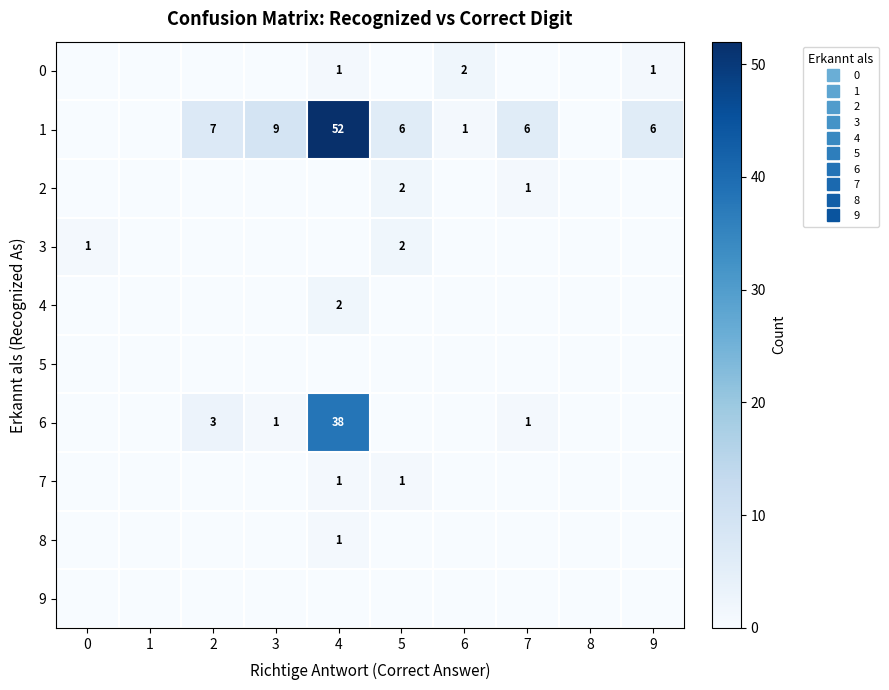

Between 9 and 8, which is larger?

9